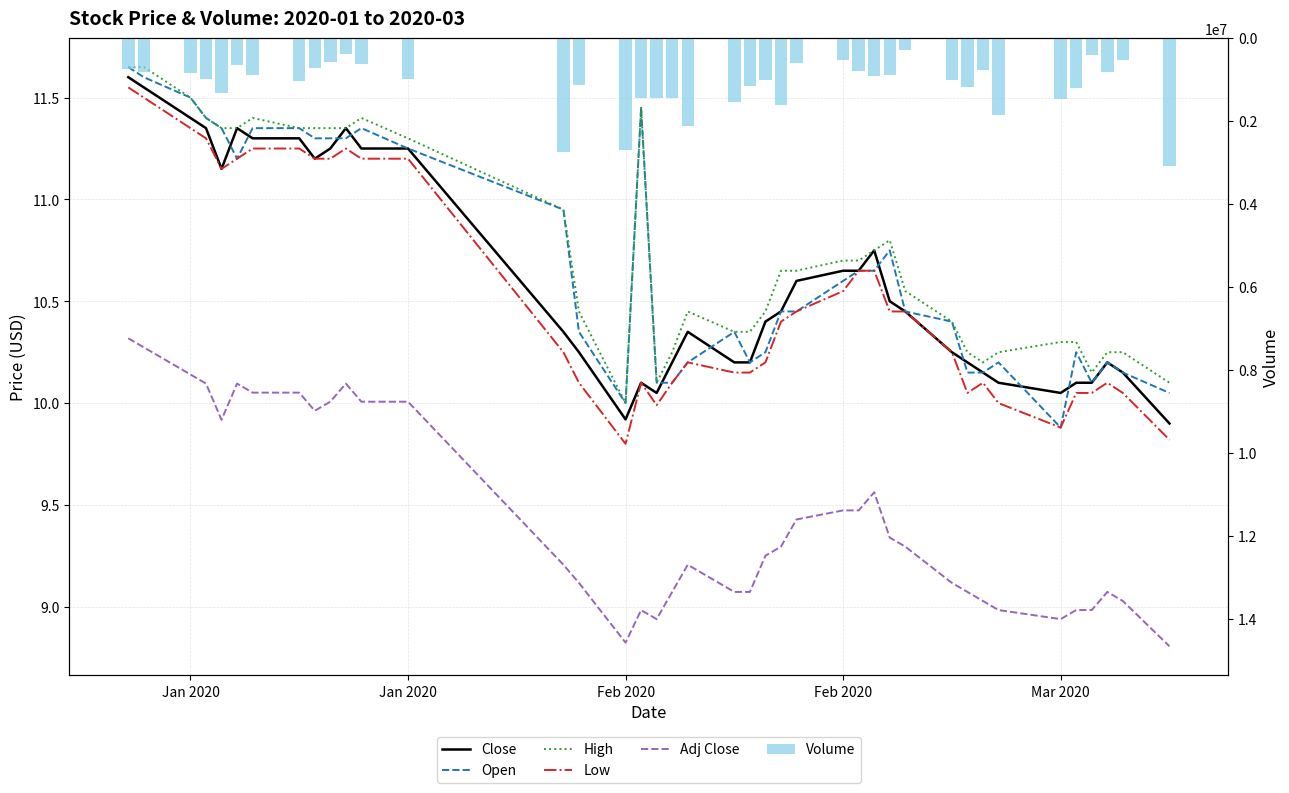

What is the difference between the maximum and minimum values in the Volume series?

2796730.0